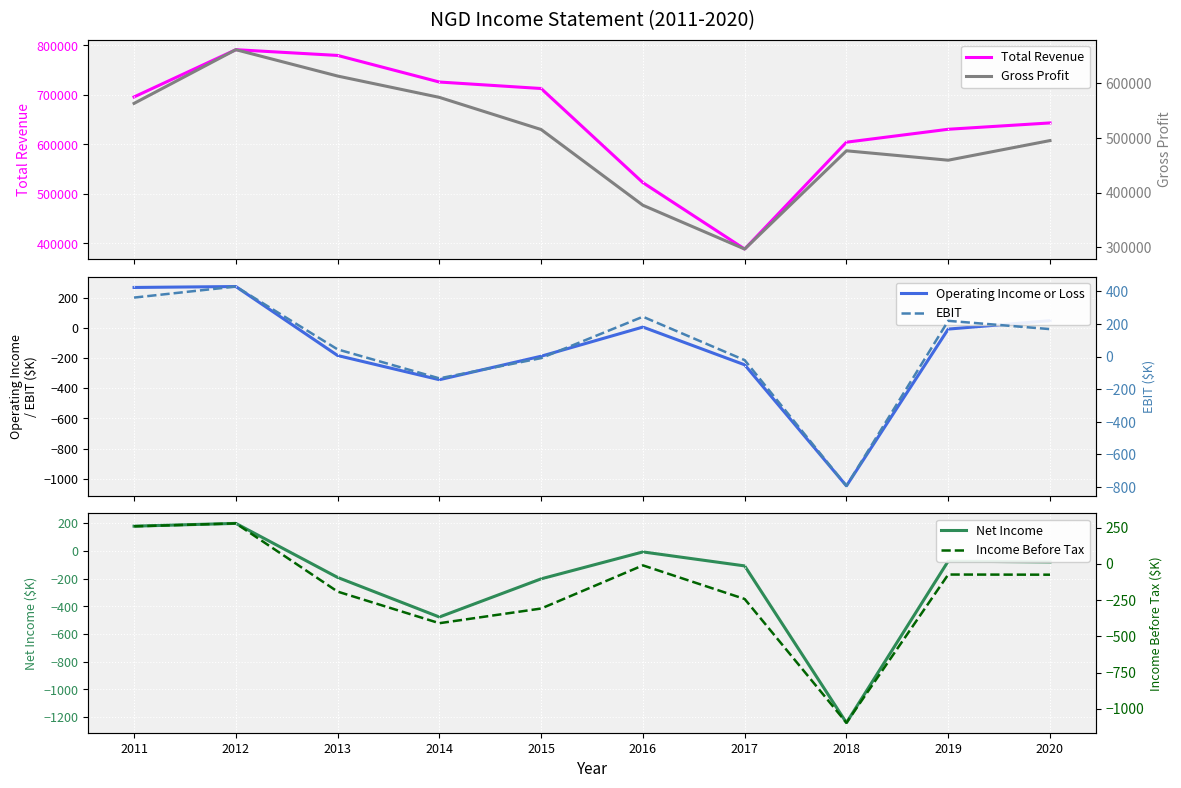

True or false: EBIT and Operating Income or Loss cross at least once.

False